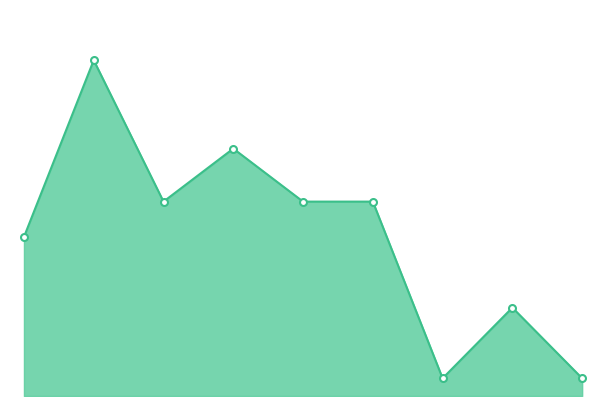

Reading left to right, extract all data points from this chart.

Total_line: 9	19	11	14	11	11	1	5	1
Total_markers: 9	19	11	14	11	11	1	5	1